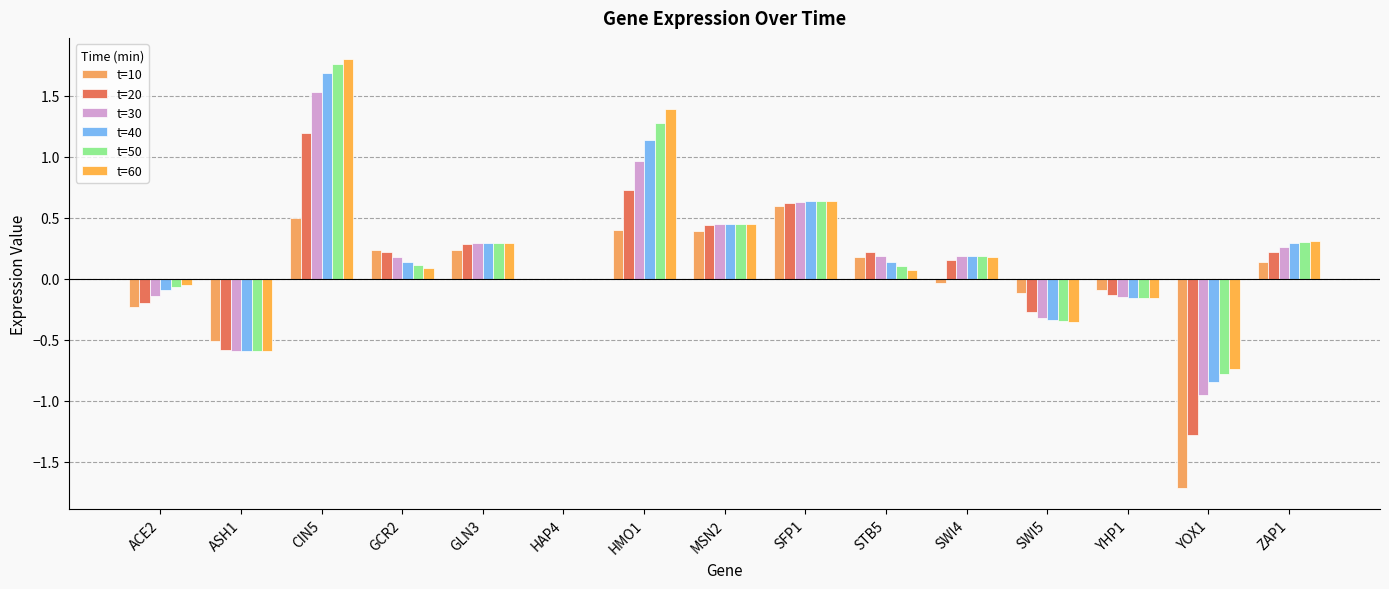

What is the difference between the maximum and minimum values in the t=10 series?

2.3